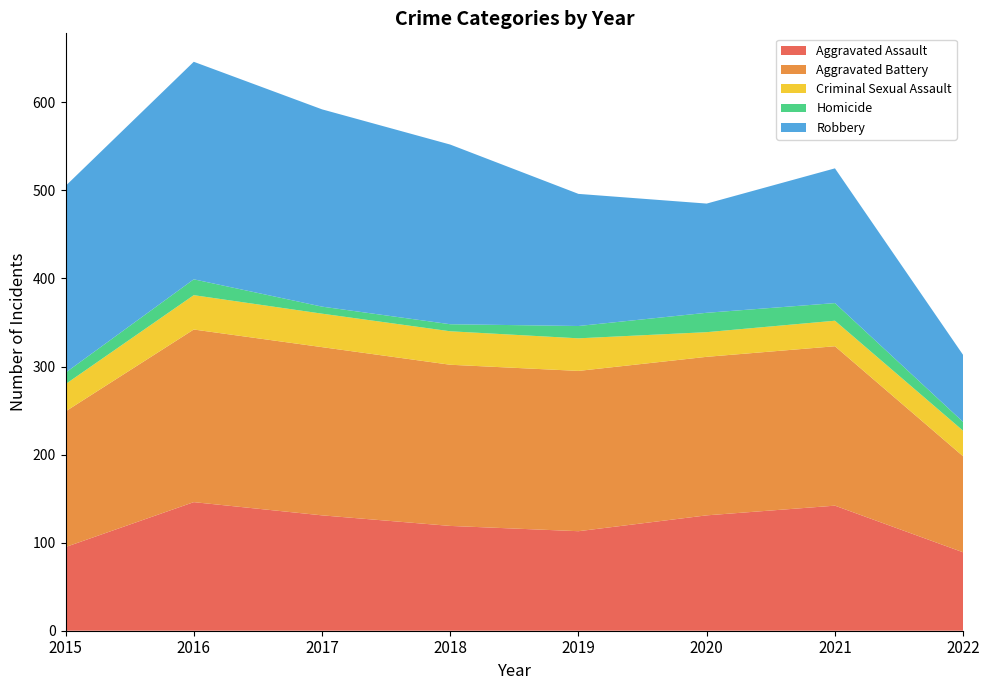

Reading right to left, list all the values displayed in this chart.

Aggravated Assault: 89	142	131	113	119	131	146	95
Aggravated Battery: 109	181	180	182	183	191	196	154
Criminal Sexual Assault: 29	29	28	37	38	38	39	31
Homicide: 10	20	22	14	8	8	18	13
Robbery: 76	153	124	150	204	224	247	212